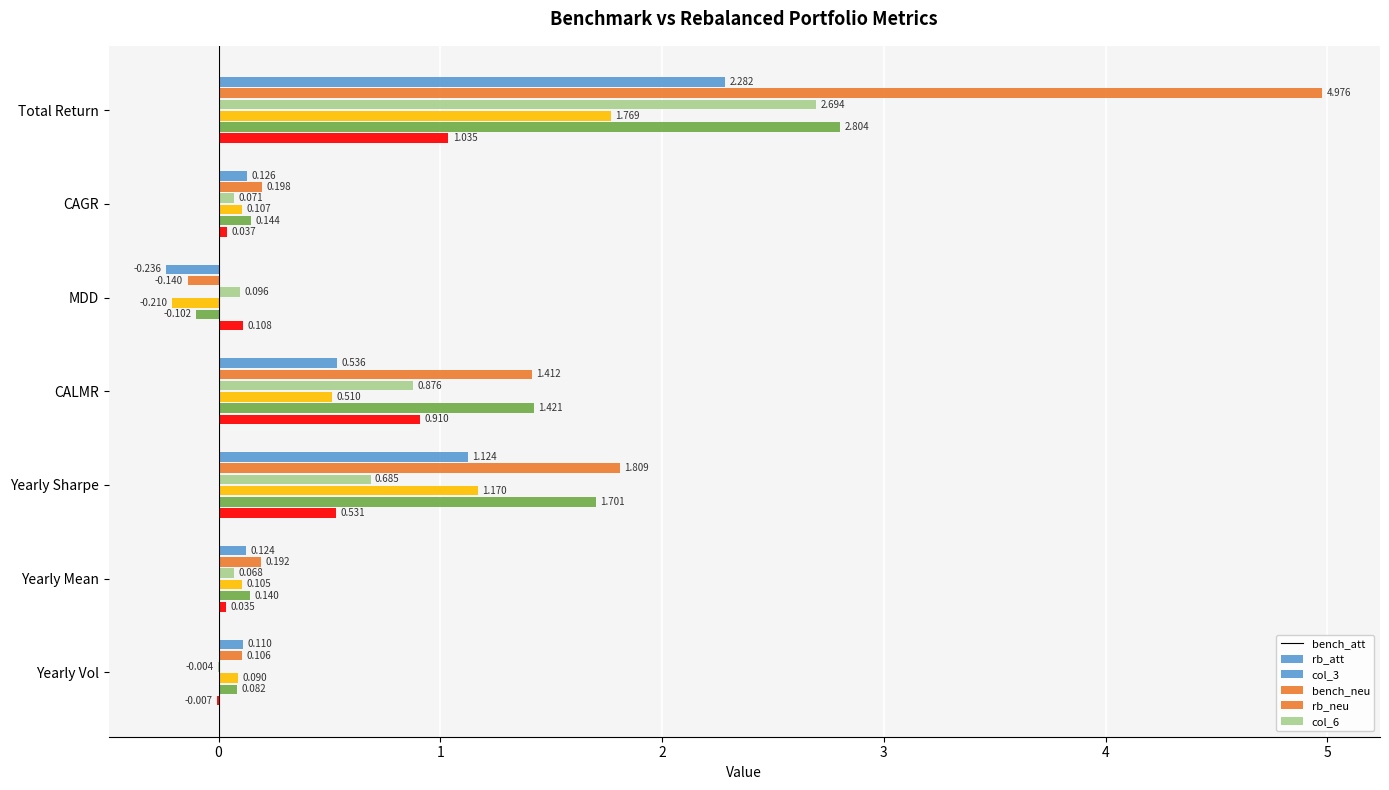

How many bars are there in each group?

6